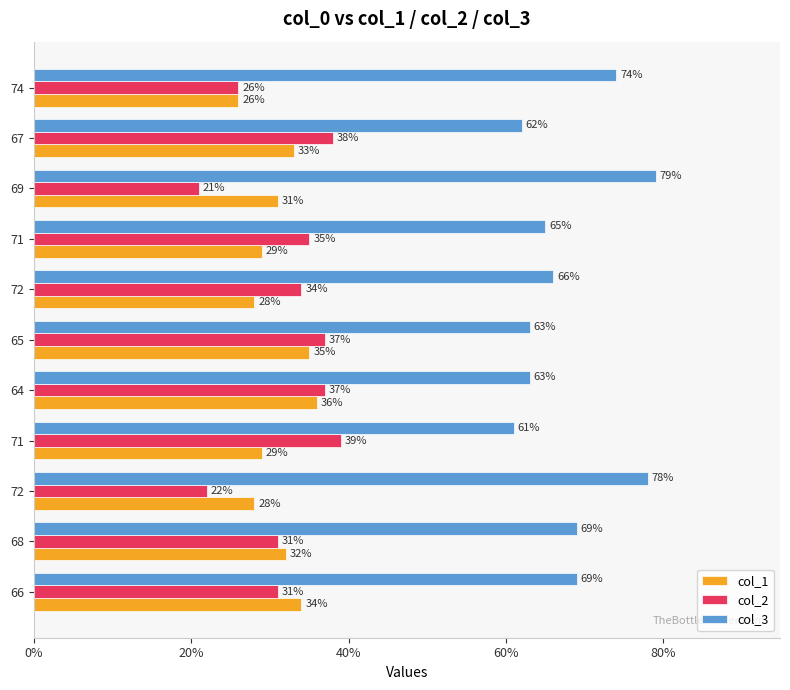

How many values in the col_2 series are below 34?

5